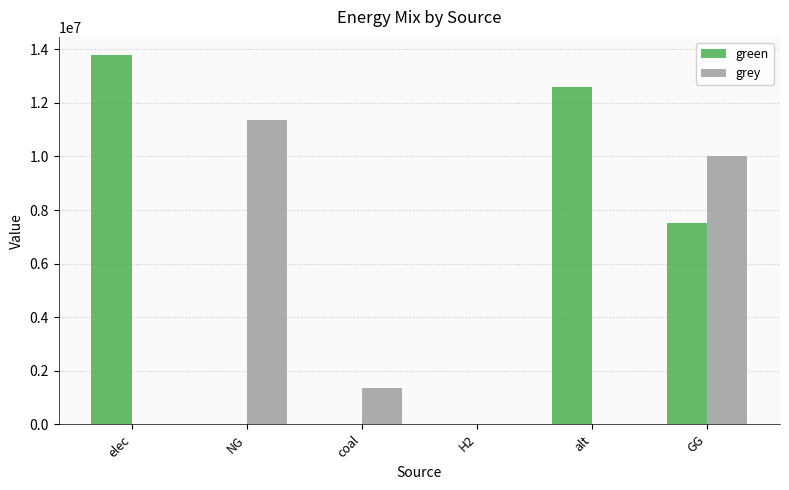

Is the value of green at elec greater than the value of grey at GG?

Yes